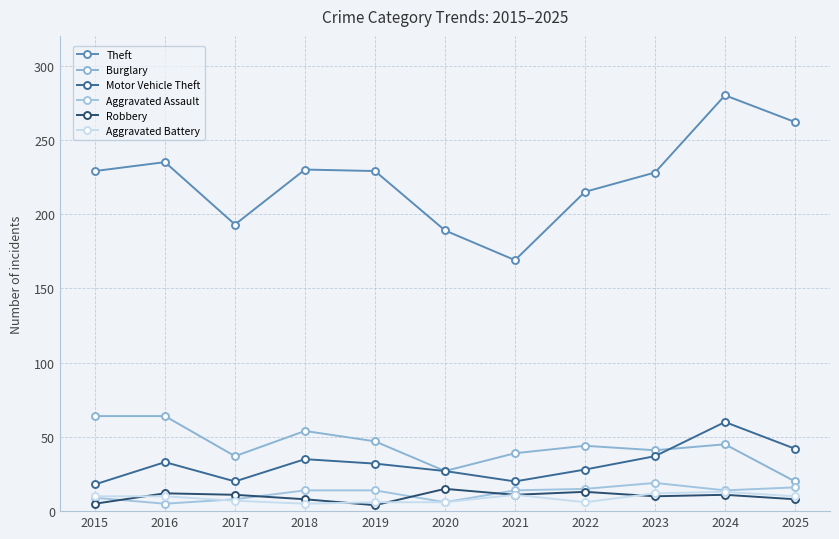

How many values in the Robbery series are below 11?

5